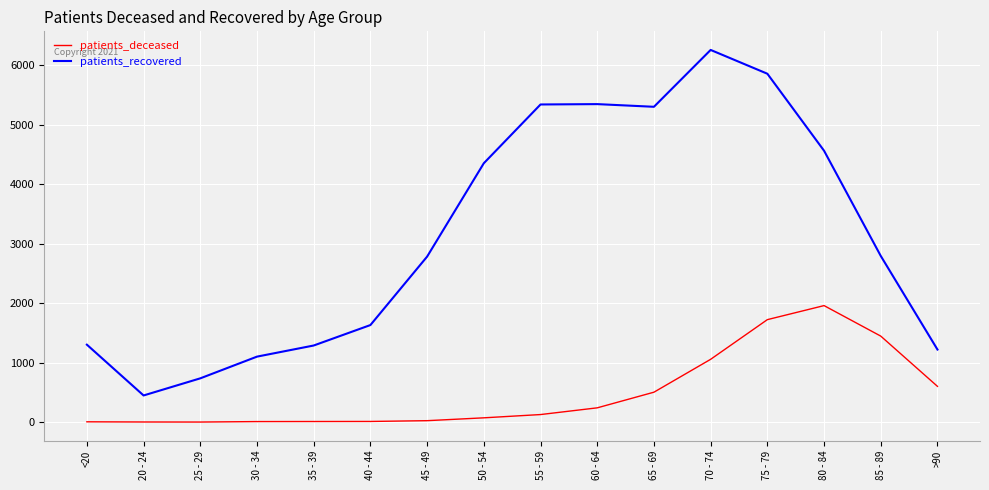

List the series in order of their overall mean, highest first.

patients_recovered, patients_deceased